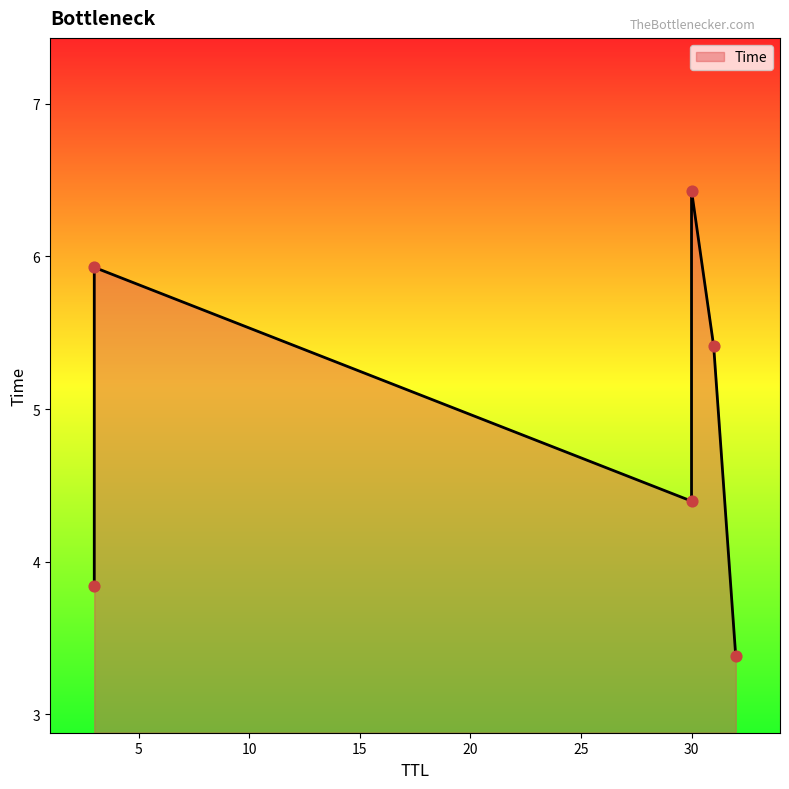

Approximately how many times larger is the value at 30 compared to 32?

1.3